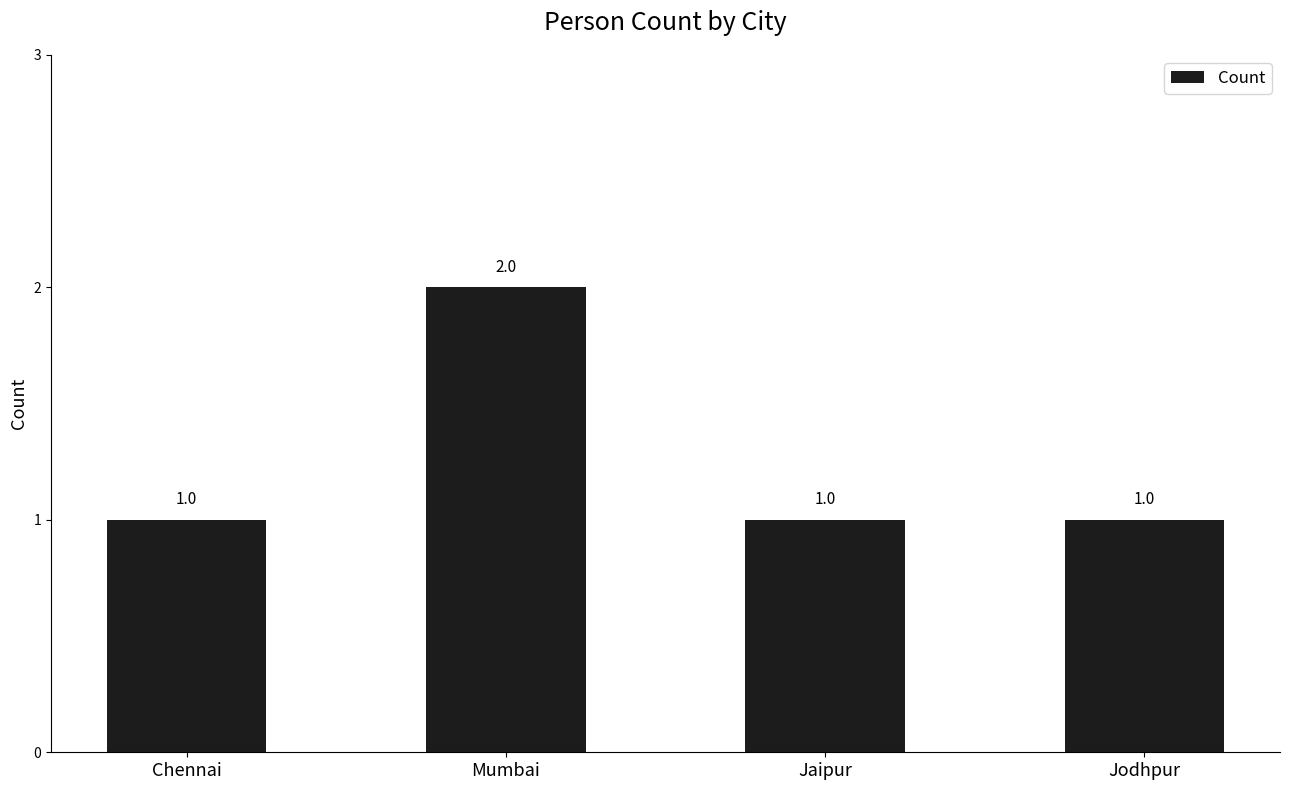

Approximately how many times larger is the value at Jaipur compared to Chennai?

1.0